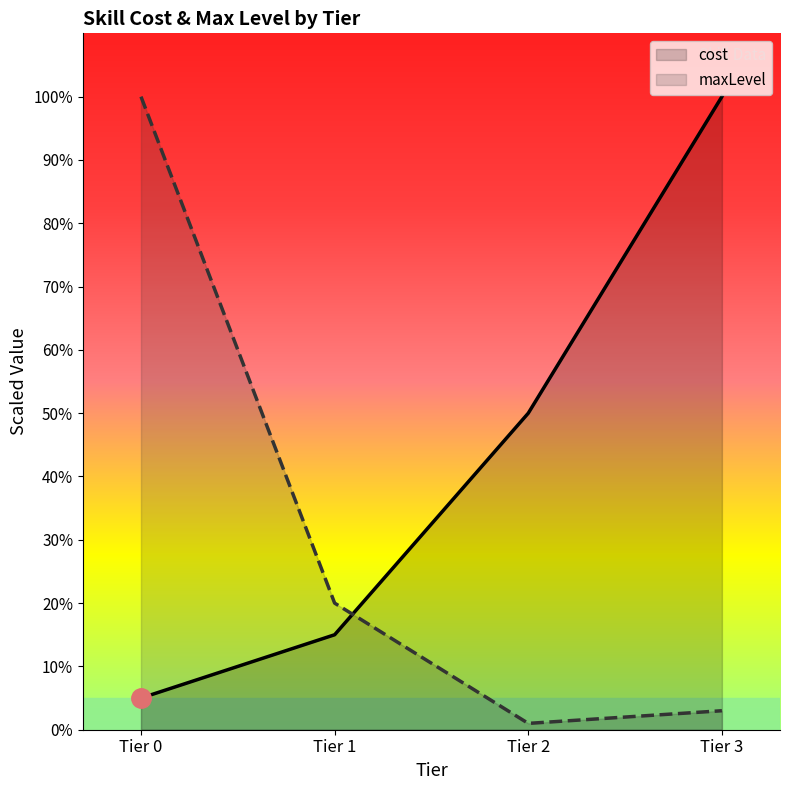

Which series has the largest range (max minus min)?

maxLevel